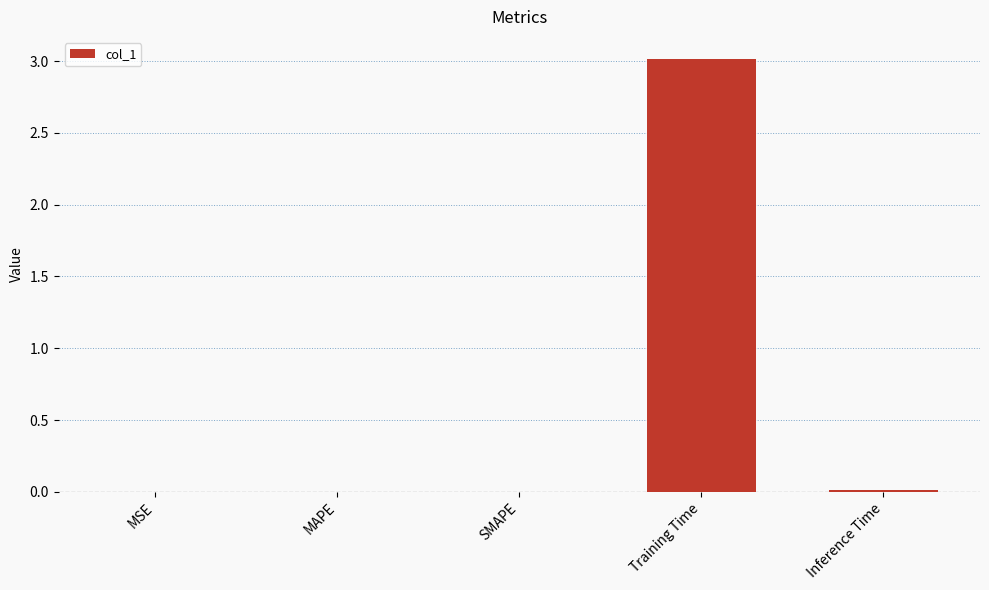

What is the greatest value displayed?

3.0